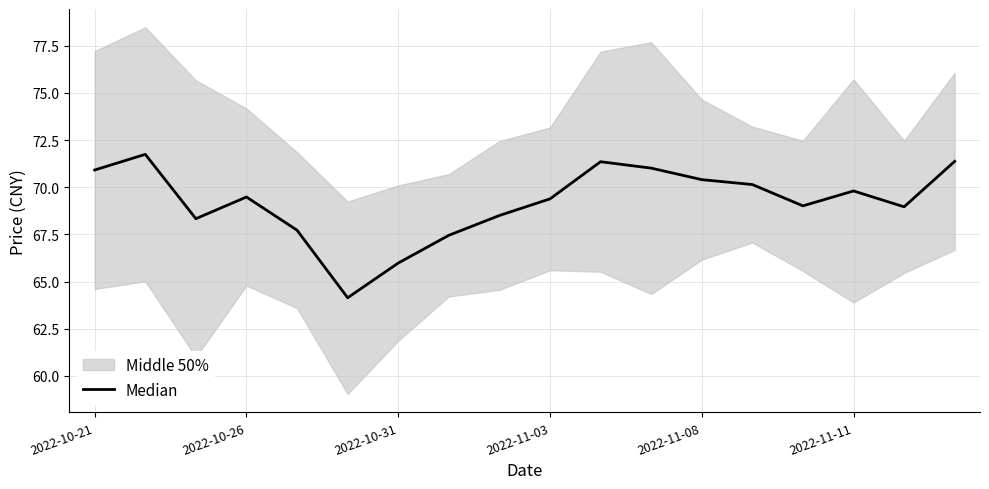

True or false: there are more than 0 points higher than both neighbors.

True